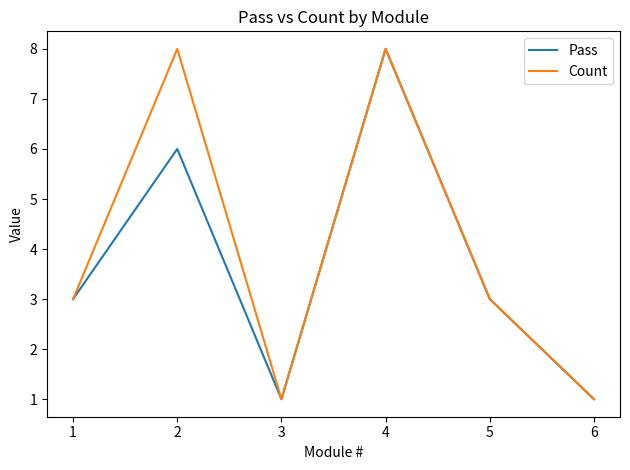

True or false: Count has a value of 2 at 6.

False